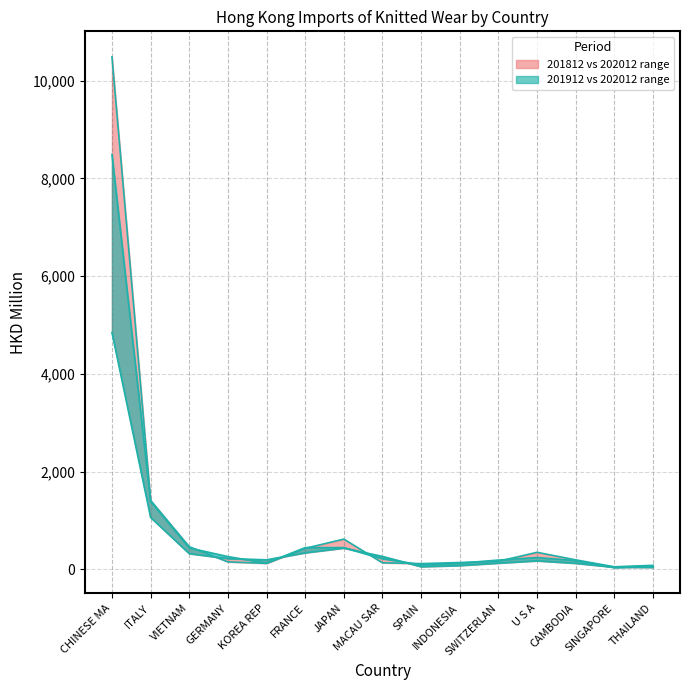

Reading left to right, what are all the values shown in this chart?

201812: 10486.8	1414.2	466.5	155.3	124.9	432.7	621.5	136.5	119.7	142.4	167.8	351.3	197.2	55.4	84.9
202012: 4847.0	1065.5	325.3	223.4	197.7	342.2	439.0	267.5	58.3	81.5	130.7	177.8	127.2	47.1	43.7
201912: 8491.2	1394.4	441.1	263.8	131.1	447.4	447.8	219.7	96.9	129.0	192.7	244.7	182.4	39.3	72.7